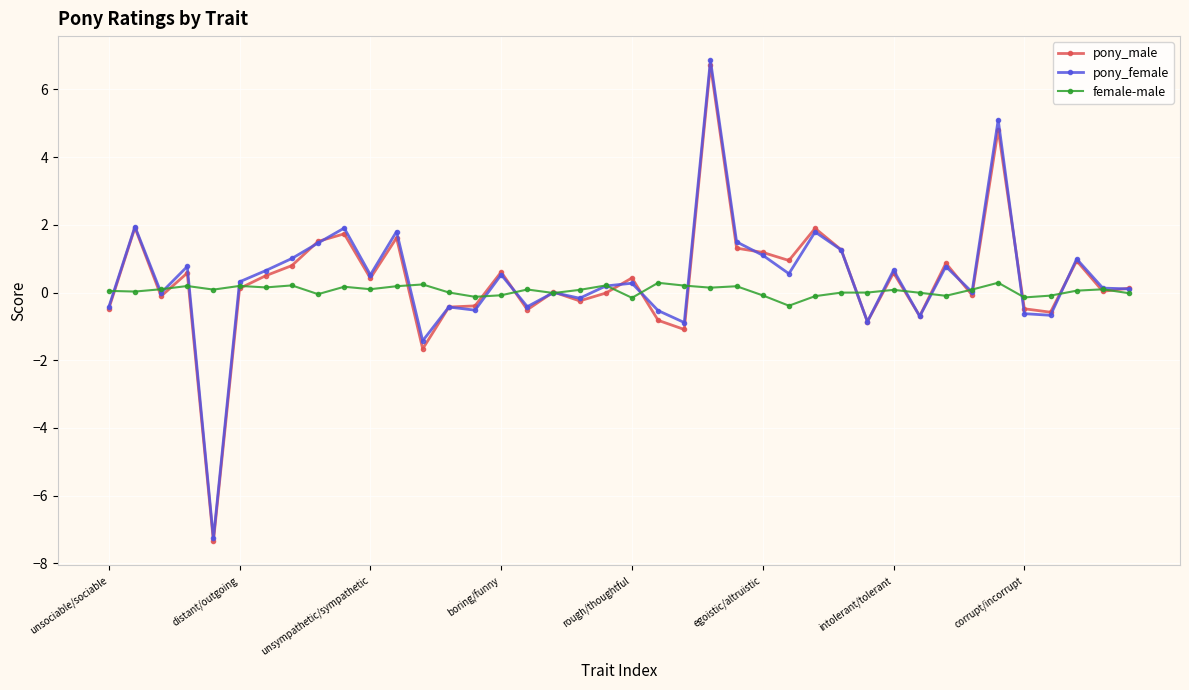

True or false: female-male has more than 0 interior local peaks.

True